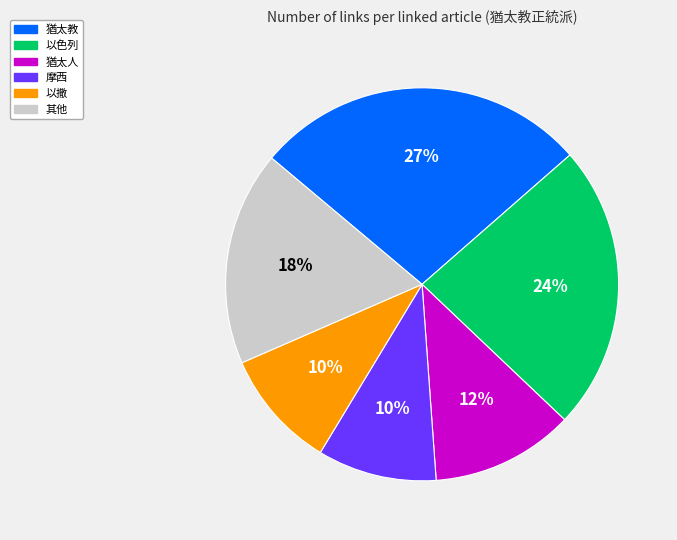

Which slice is the largest?

猶太教